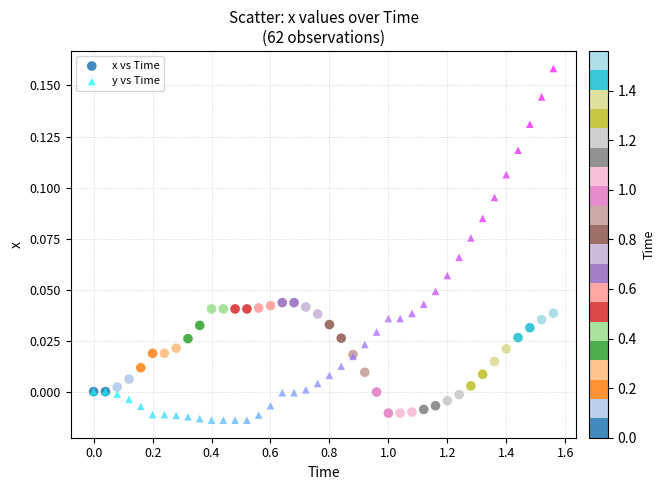

What is the X range (max minus min) for the scatter plot?

1.6